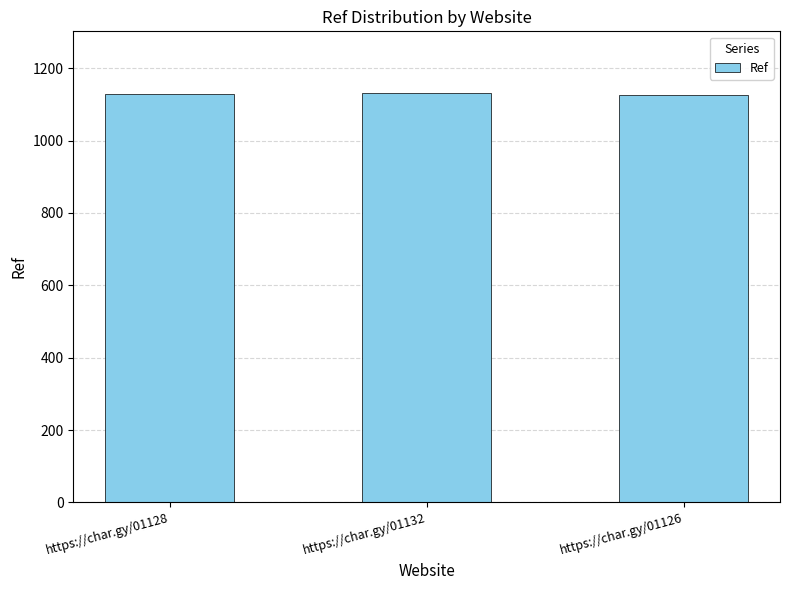

What is the change in value from https://char.gy/01132 to https://char.gy/01126?

-6